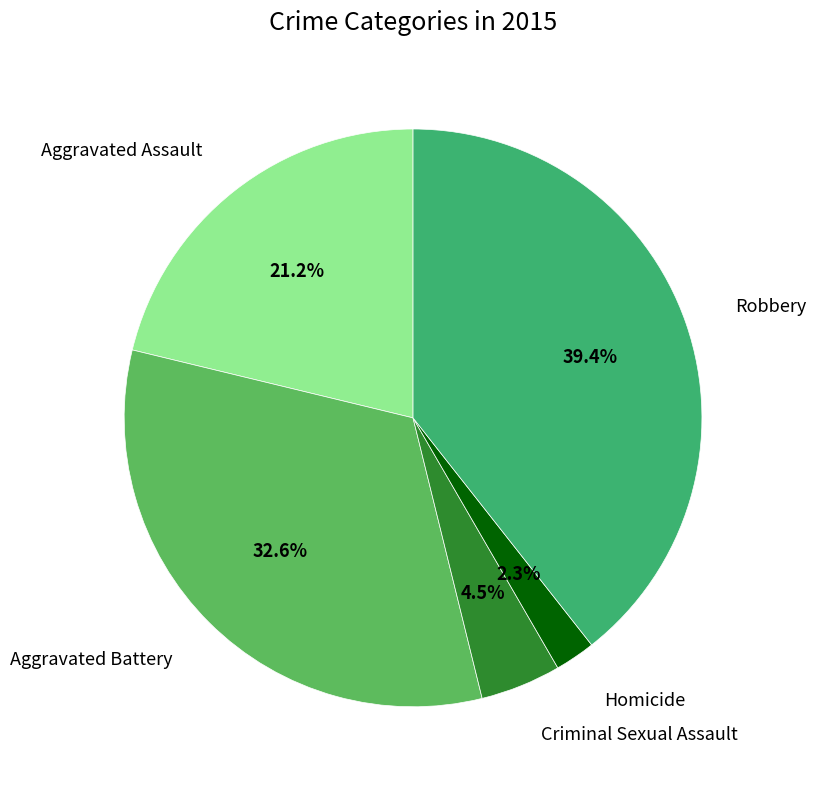

Is there a majority slice in this chart?

No